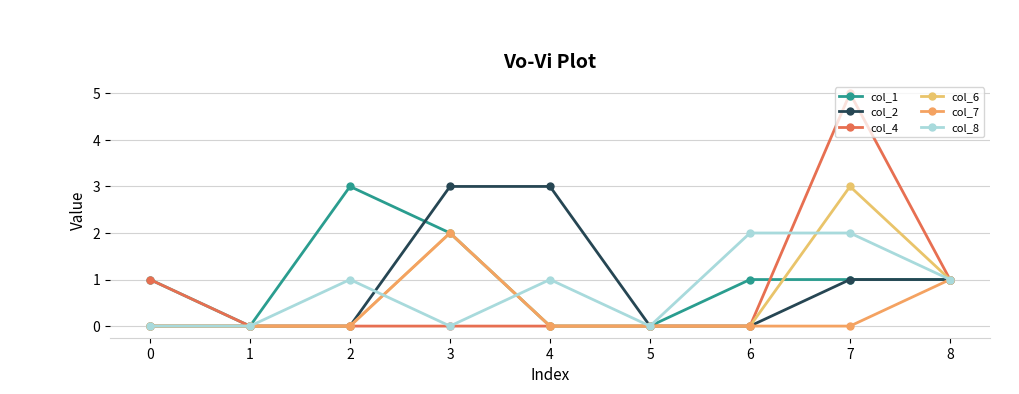

What is the average value of the col_8 series?

1